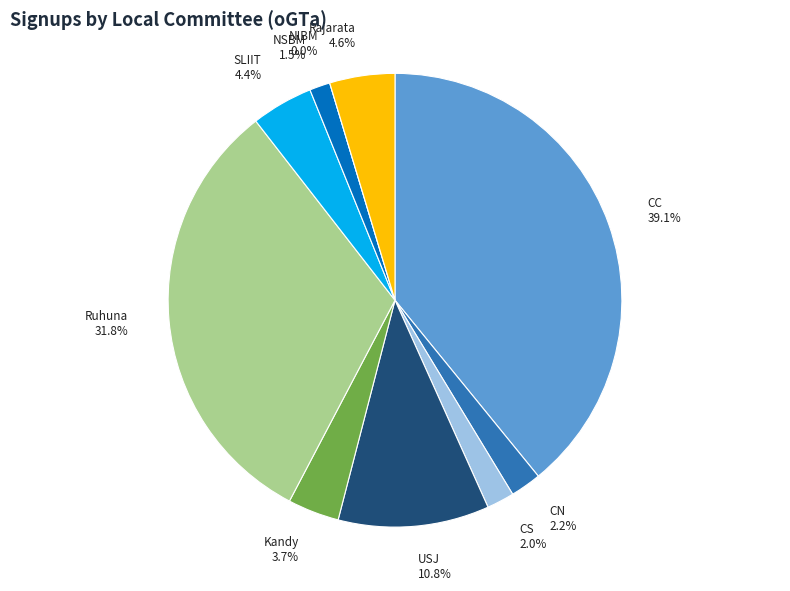

To the nearest percent, what portion does CC represent?

39%